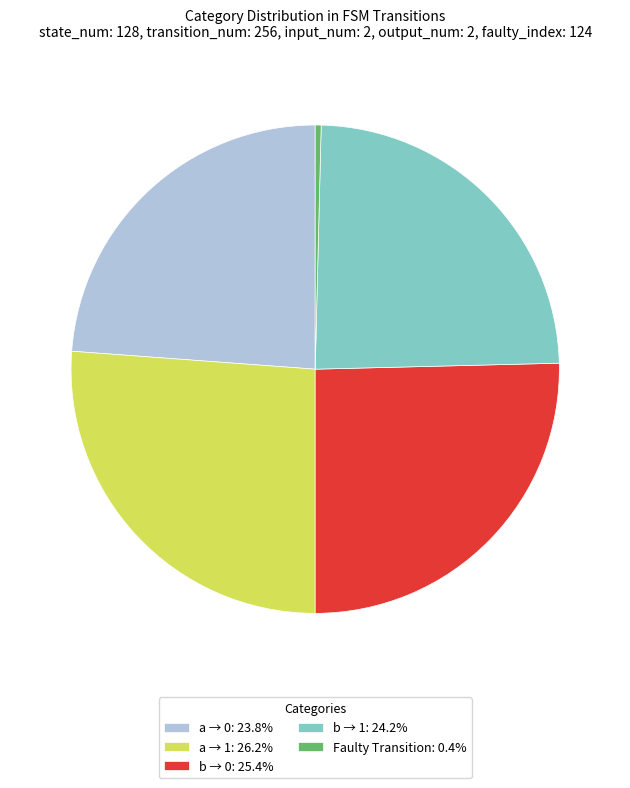

Does b → 0: 25.4% account for over 50% of the chart?

No